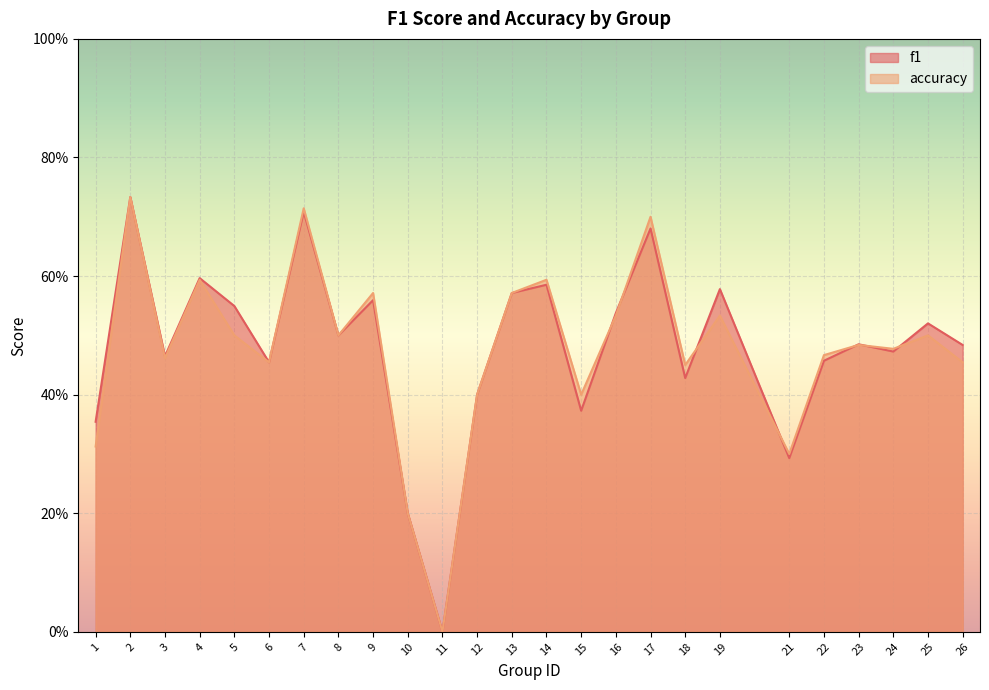

True or false: accuracy has more than 1 interior local peaks.

True